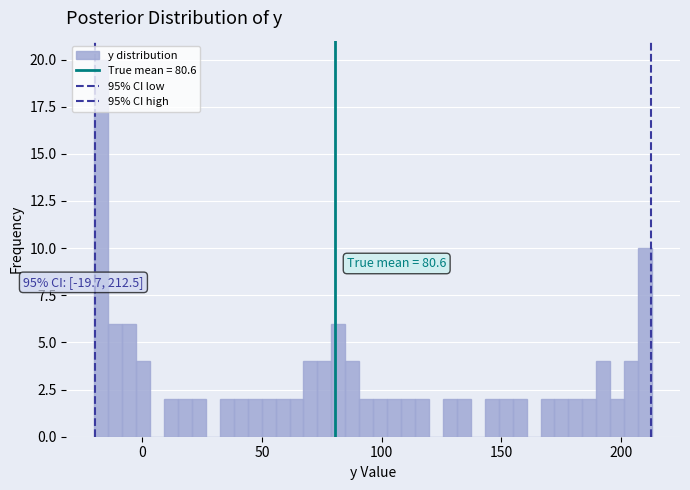

Around what value on the x-axis is the tallest bar? Give the approximate position of its centre, as read against the axis.

-15